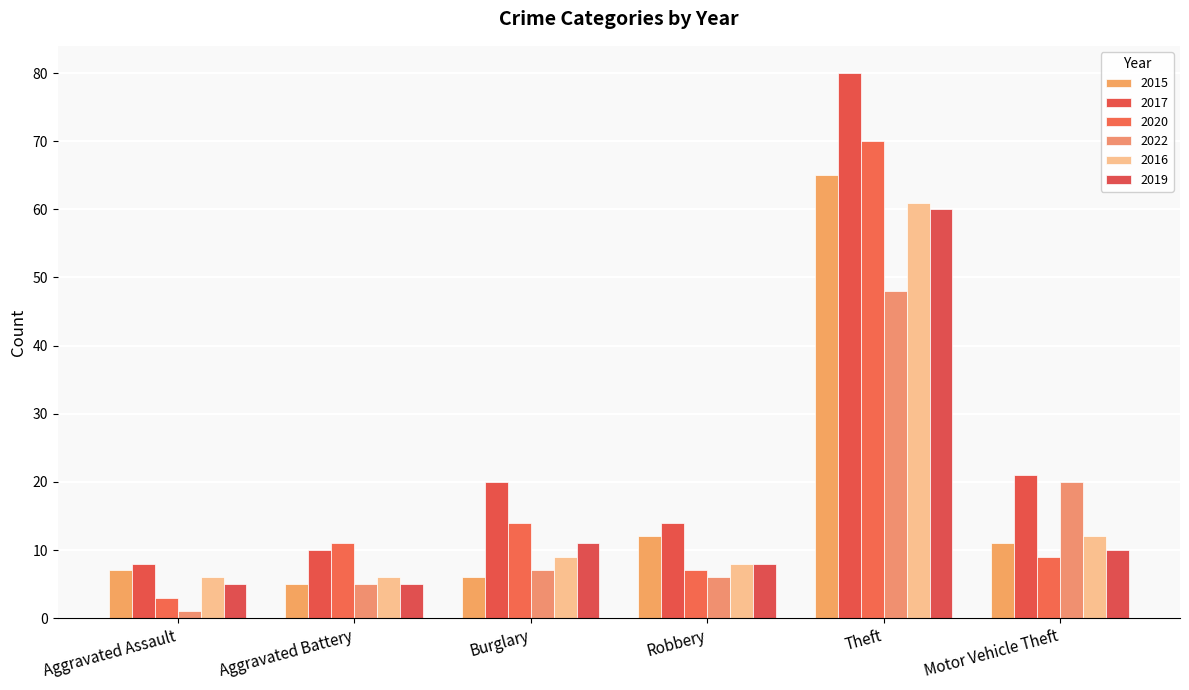

What is the sum of all 2020 values?

114